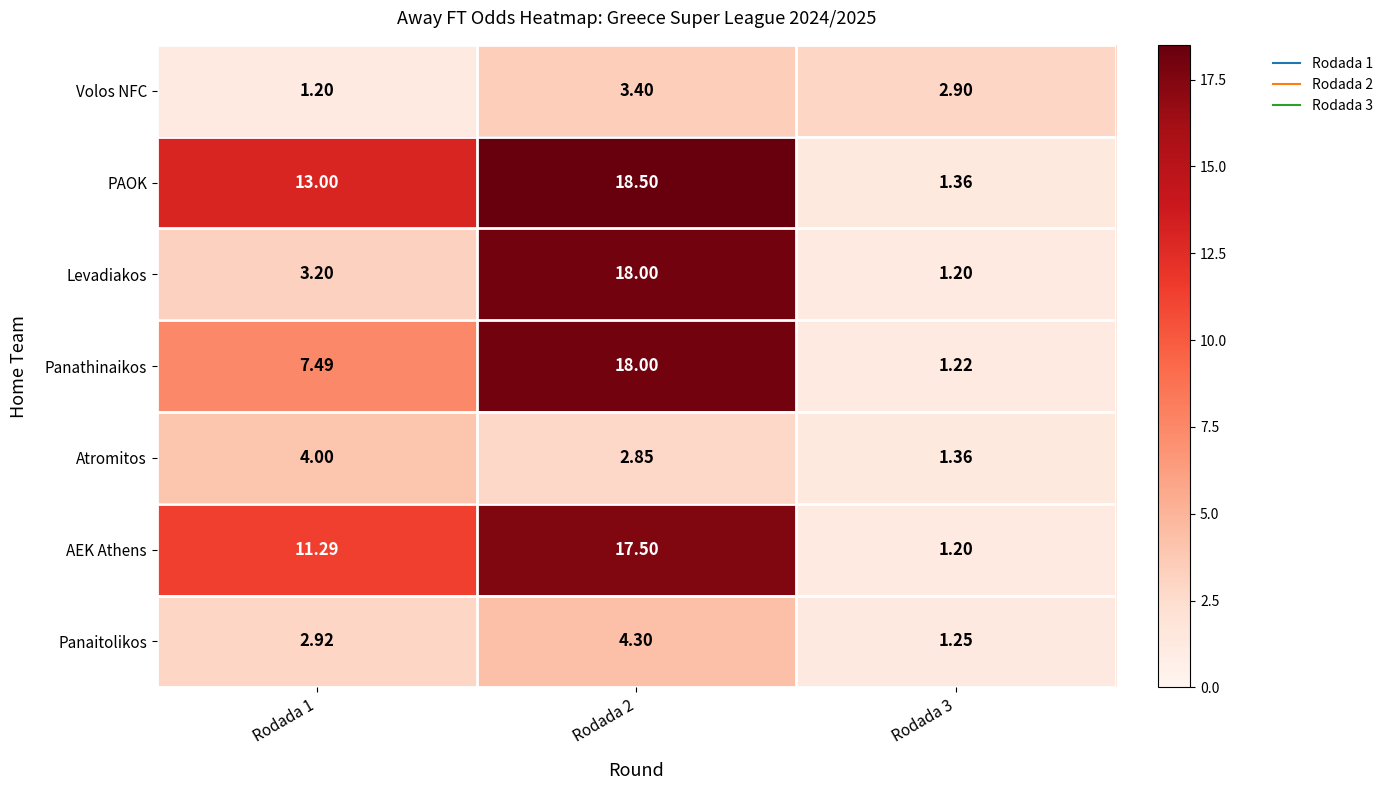

Which series has the largest range (max minus min)?

PAOK